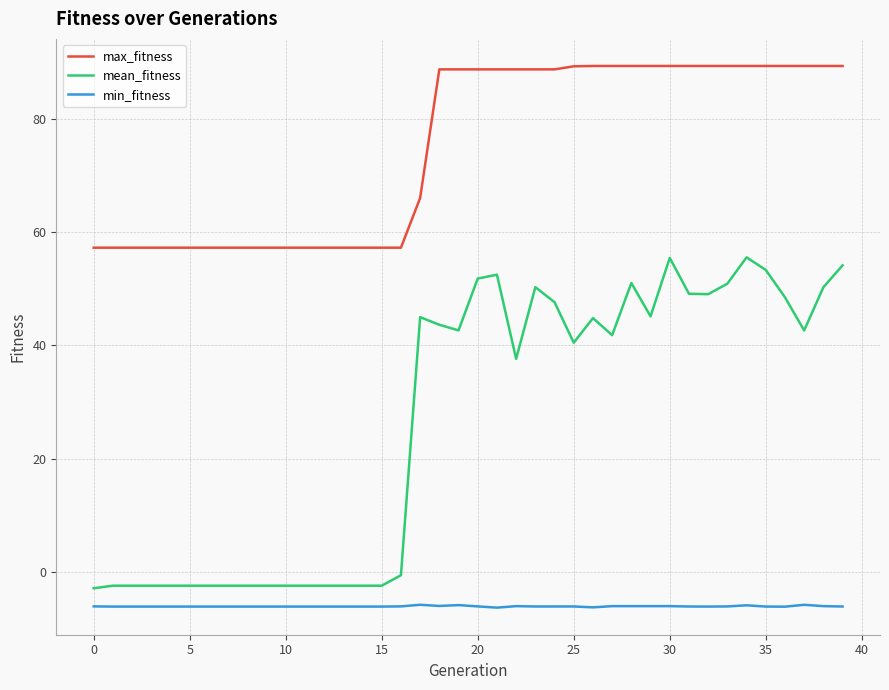

List the series in order of their overall mean, lowest first.

min_fitness, mean_fitness, max_fitness